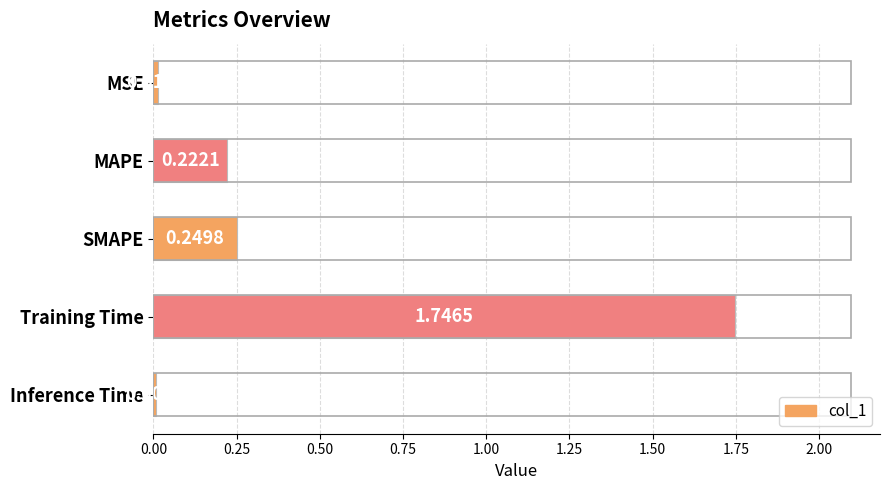

Between Training Time and MSE, which is larger?

Training Time